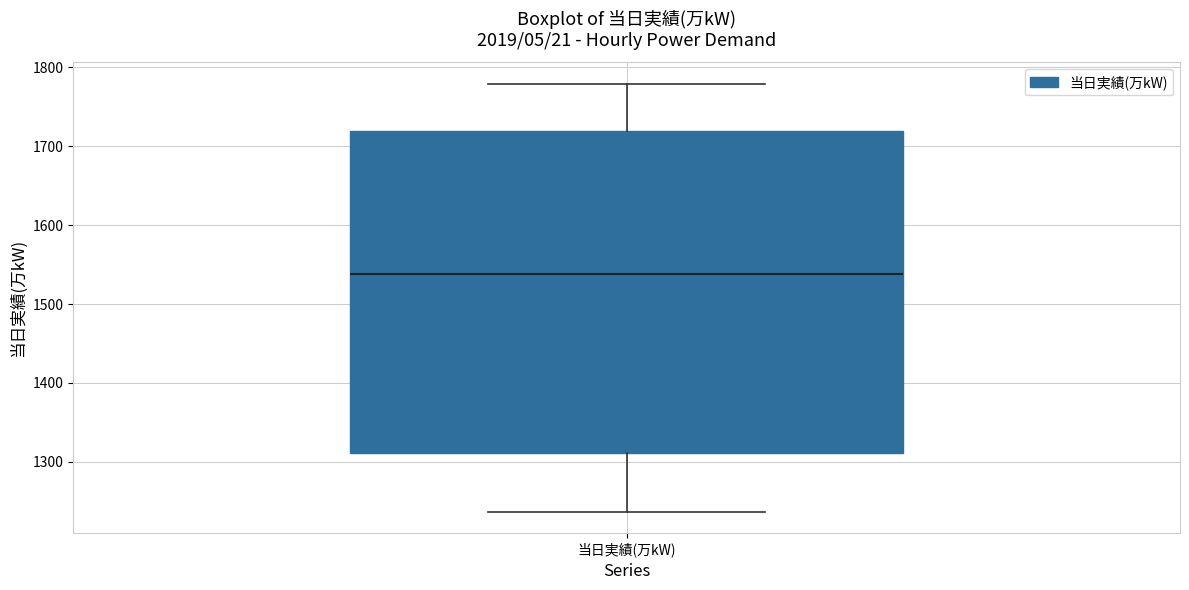

Transcribe this box plot: give where the median line is, the range the box spans, and where the two whiskers end, as read against the y-axis. The values are not printed on the chart, so give them approximately, as read against the axis.

median 1540, box 1310 to 1720, whiskers 1240 to 1780